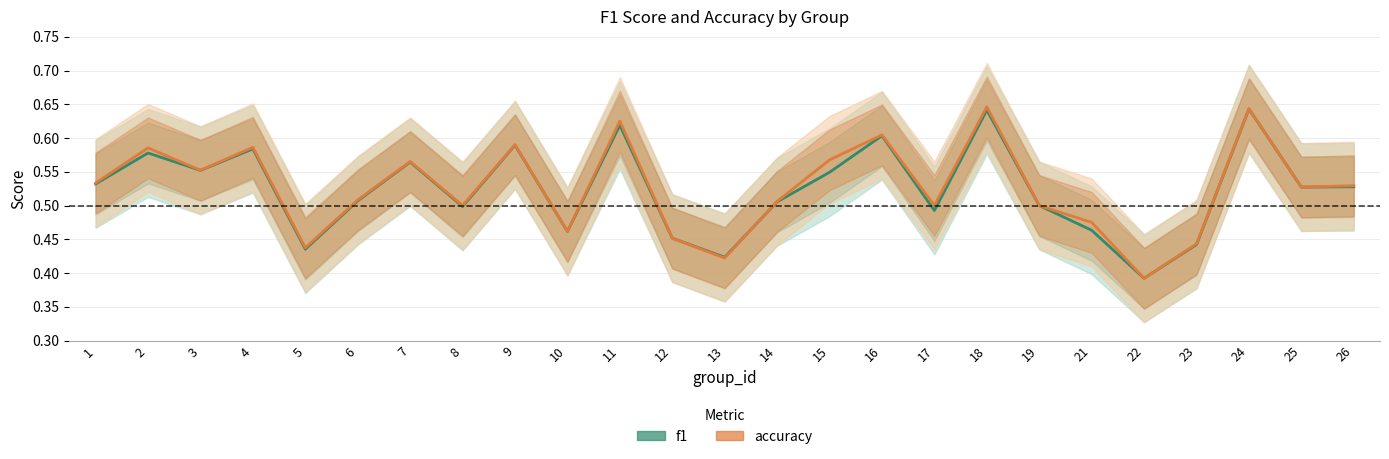

What is the approximate value of f1 at 16?

0.6